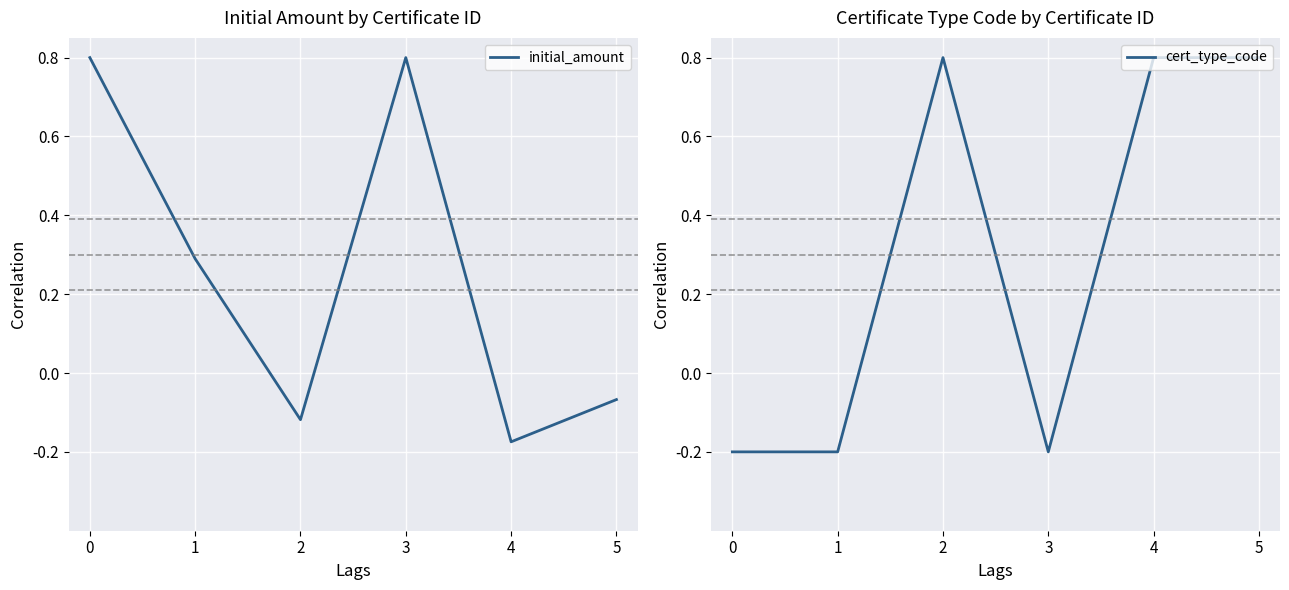

What is the average value of the cert_type_code series?

0.5